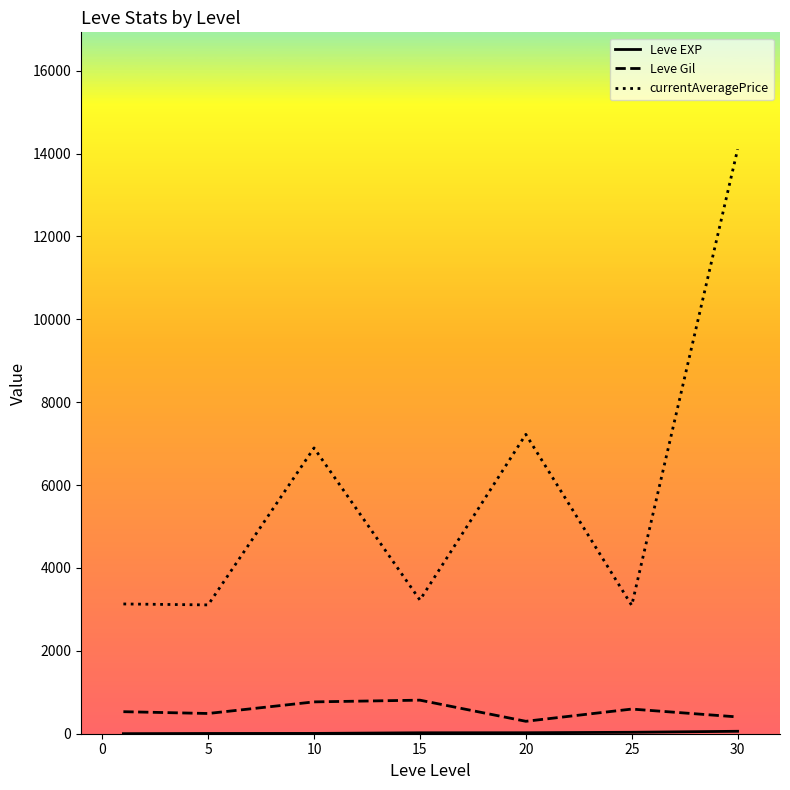

Is this an area chart (filled region under the line)?

No